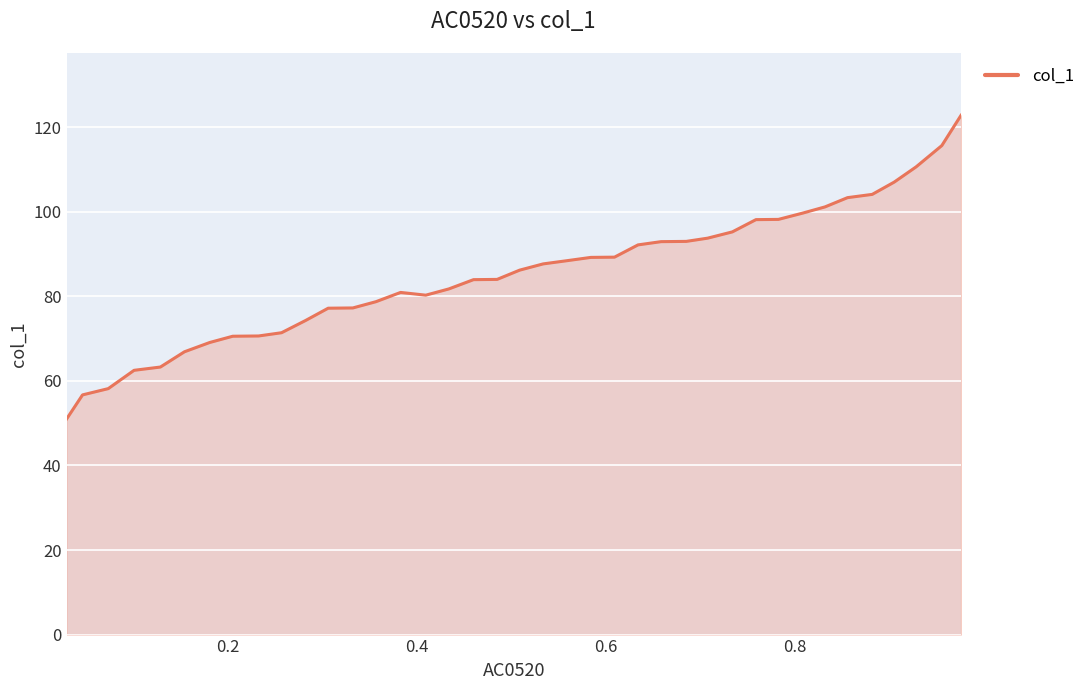

What is the maximum value shown in the chart?

122.8